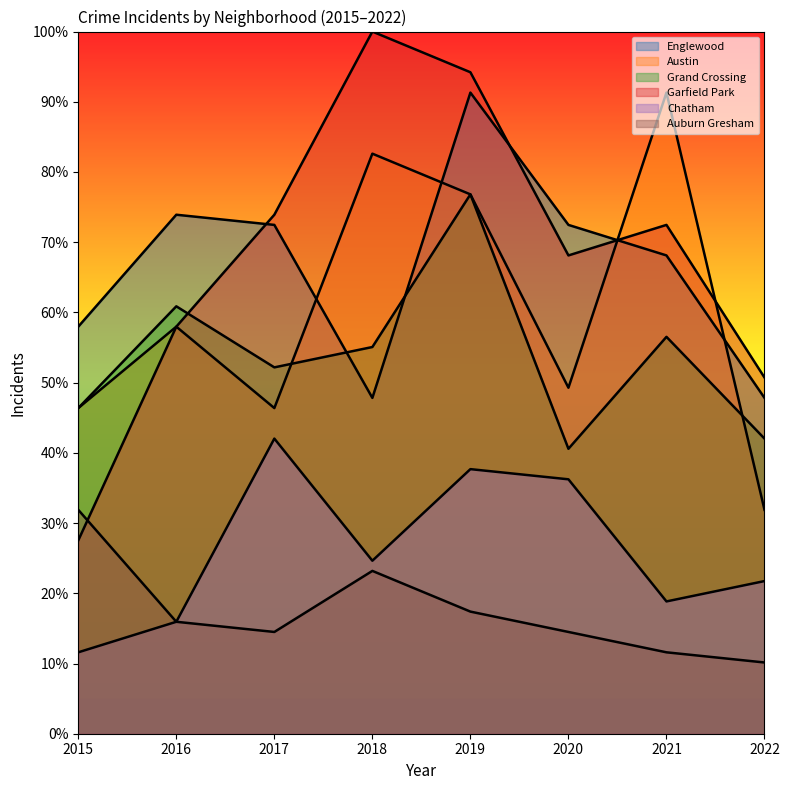

True or false: Chatham has a value of 21.7 at 2022.

True